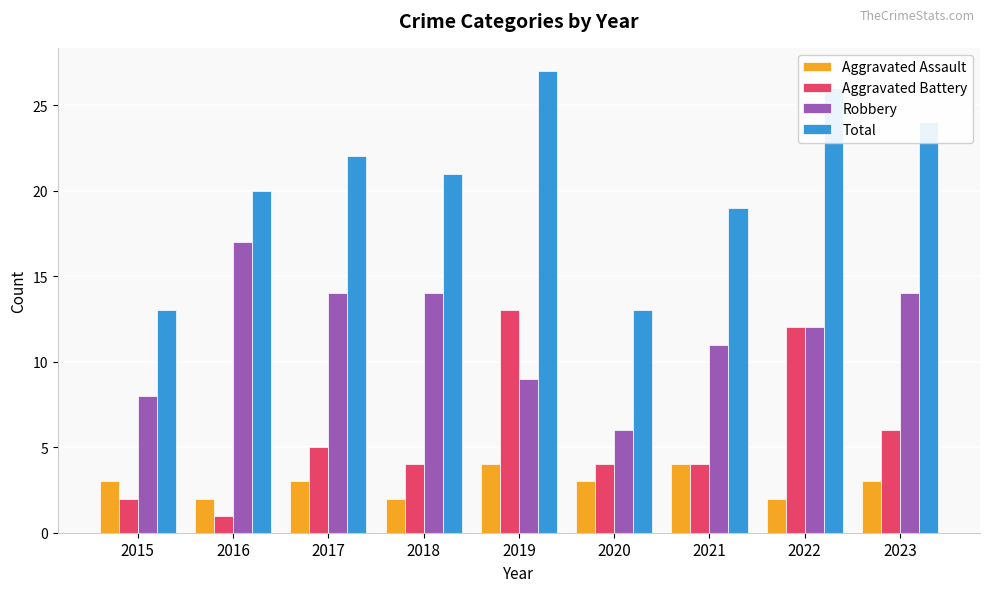

What is the total value across all series at 2016?

40